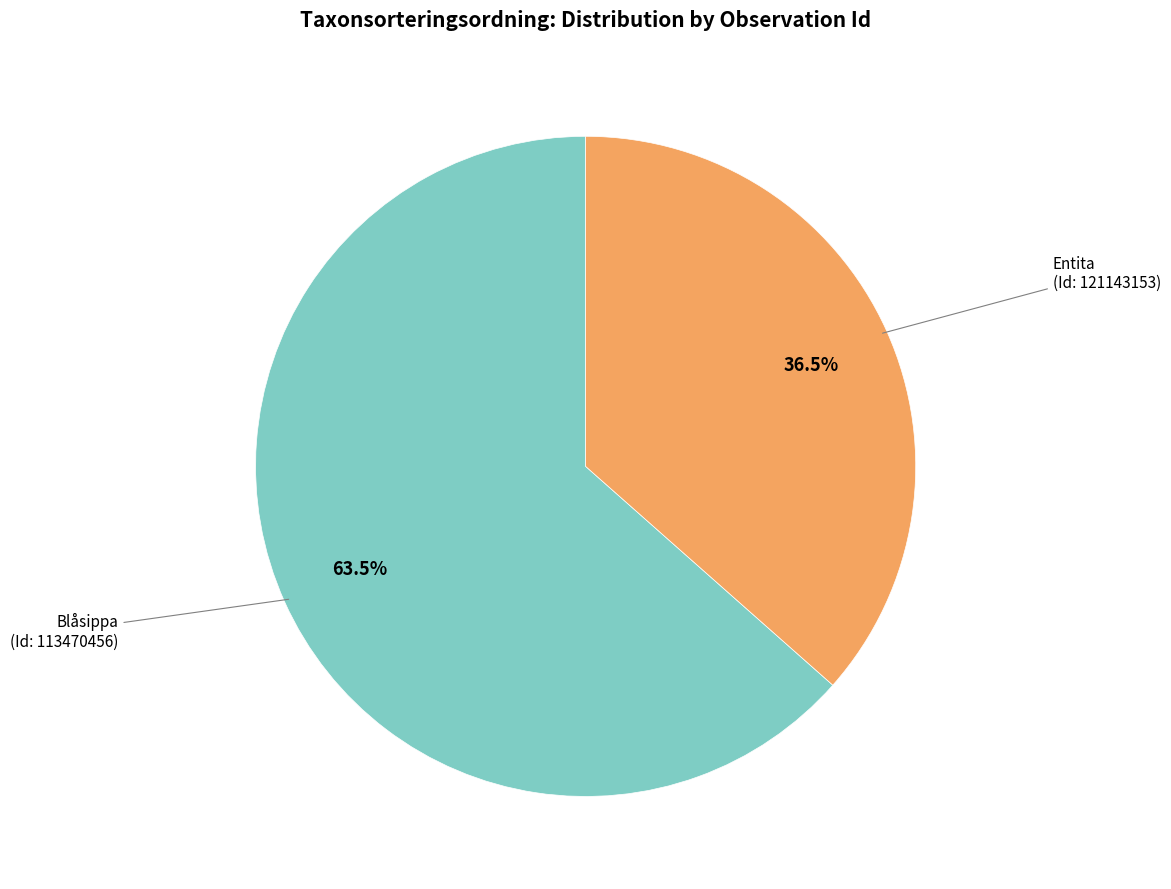

How many slices are in this pie chart?

2